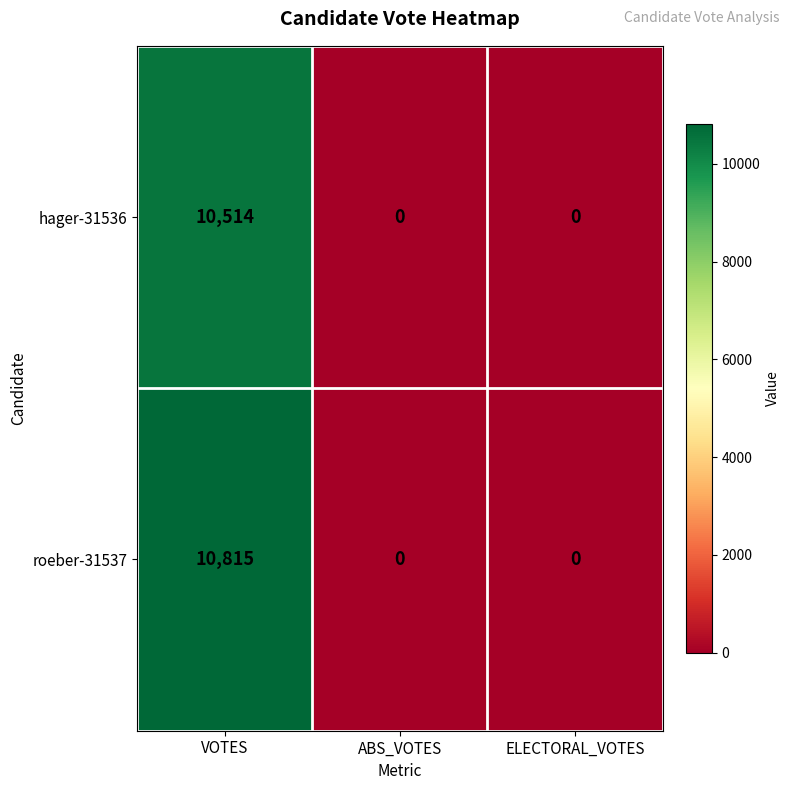

What is the difference between the maximum and second lowest values in the hager-31536 series?

10514